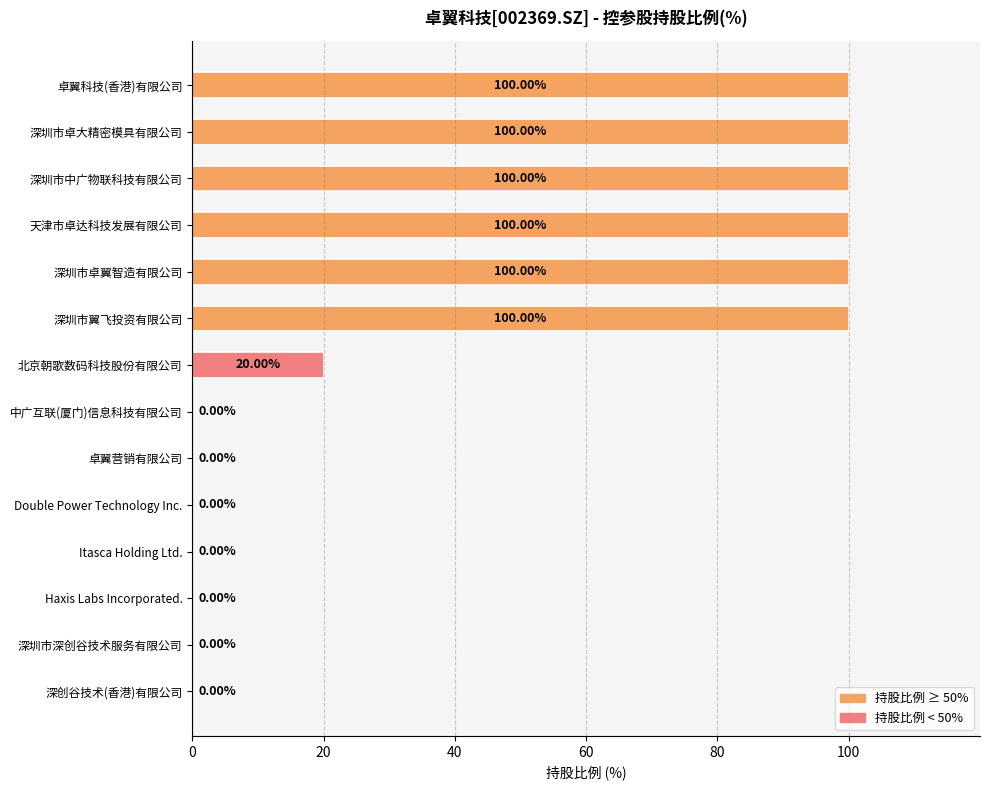

Which has a higher value, Itasca Holding Ltd. or 深圳市翼飞投资有限公司?

深圳市翼飞投资有限公司